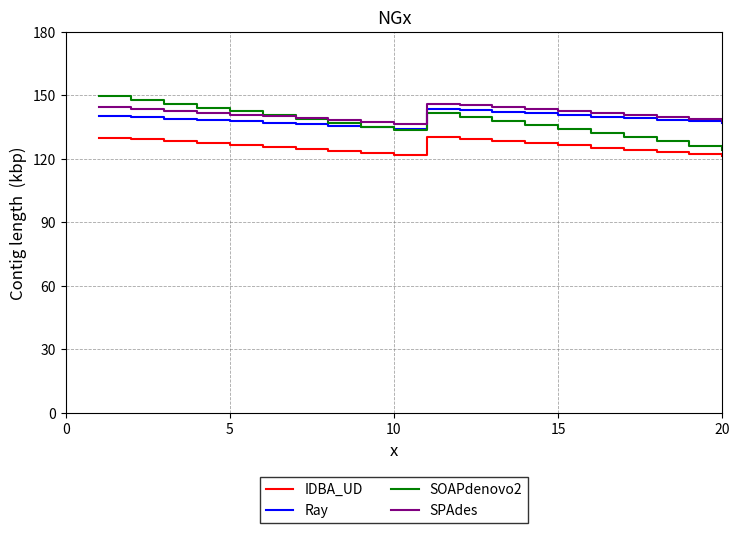

What are all the series names shown in the legend?

IDBA_UD, Ray, SOAPdenovo2, SPAdes